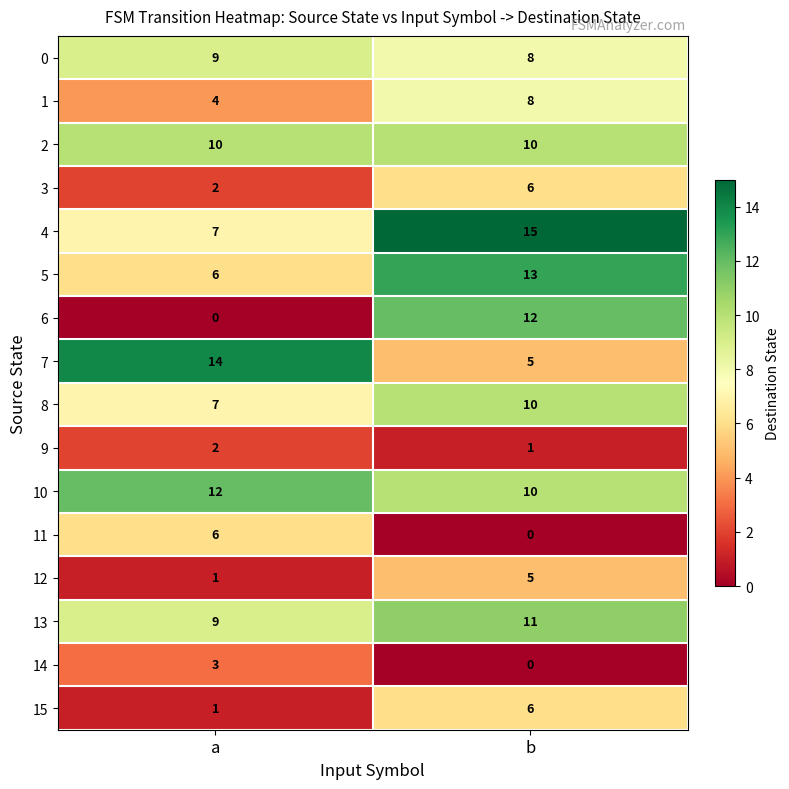

What is the highest value of the 12 series?

5